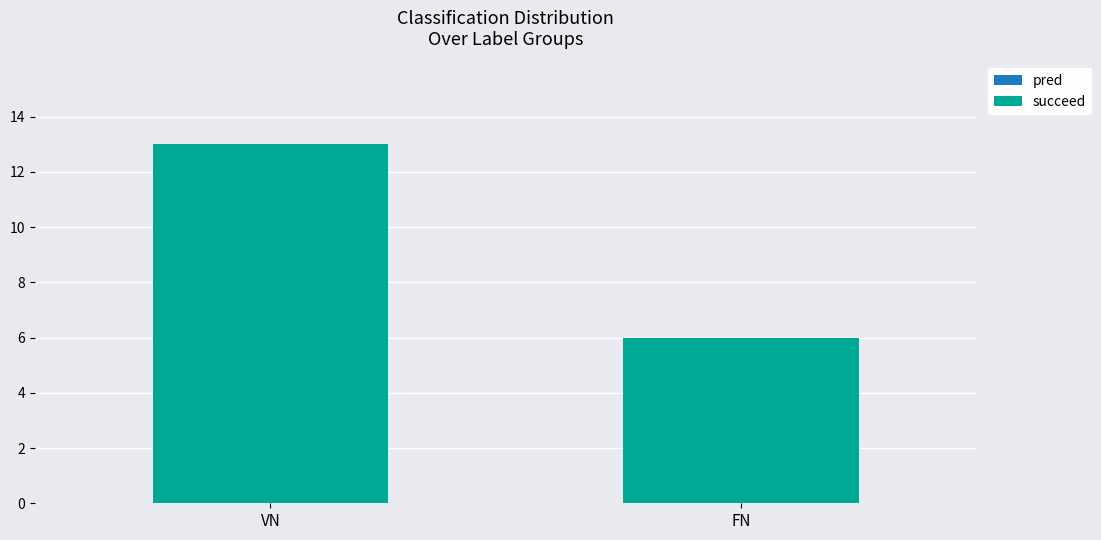

How many data points does each series have?

2